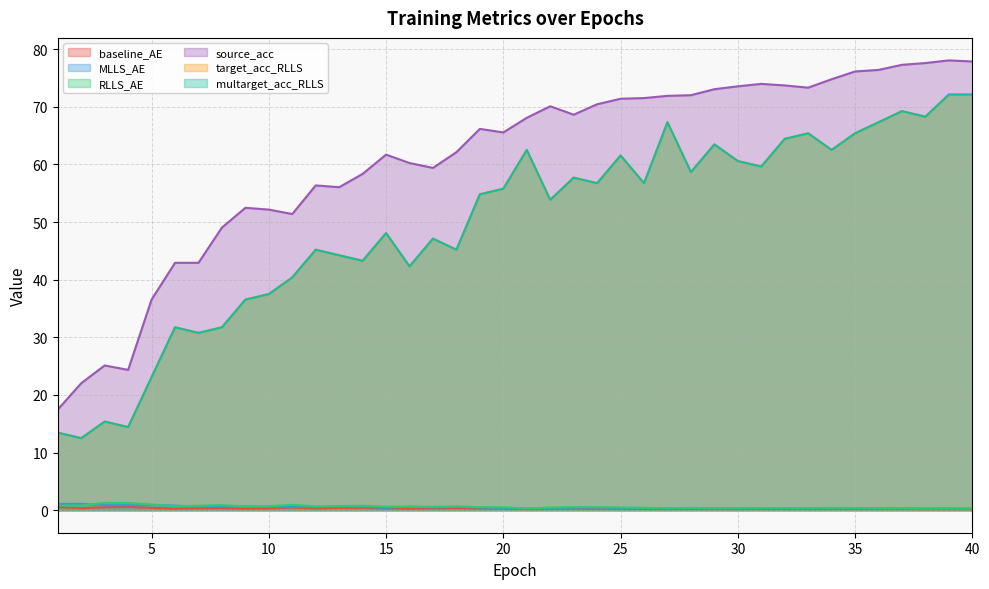

What is the approximate value of RLLS_AE at 6?

0.7